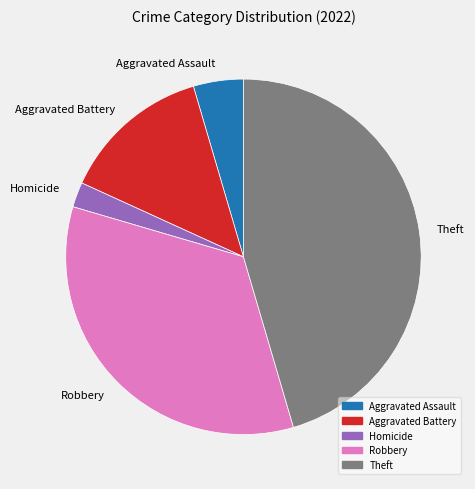

Count the number of slices in the pie.

5